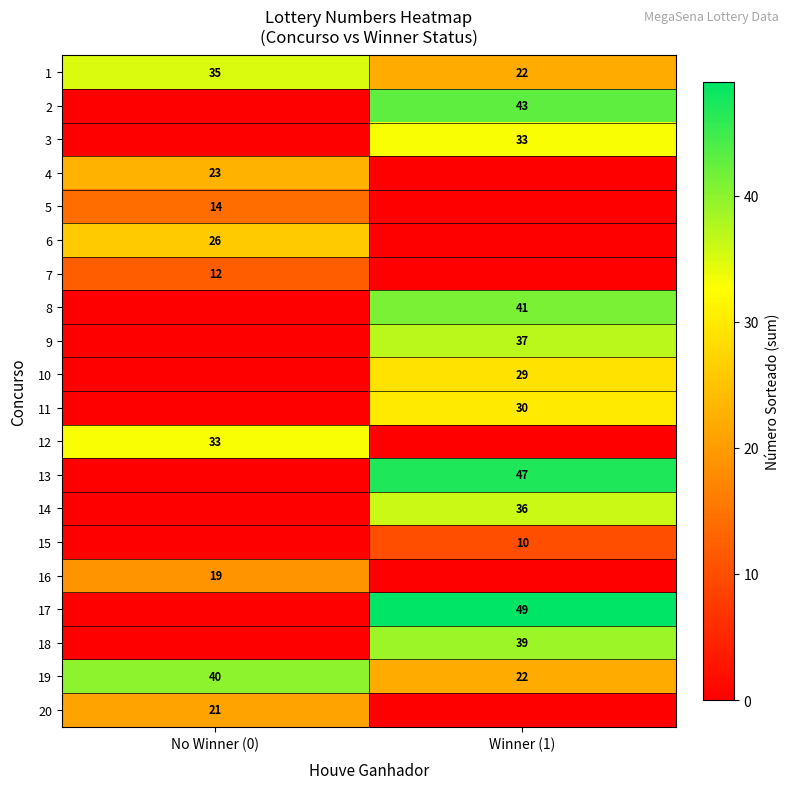

What is the lowest value of the 1 series?

22